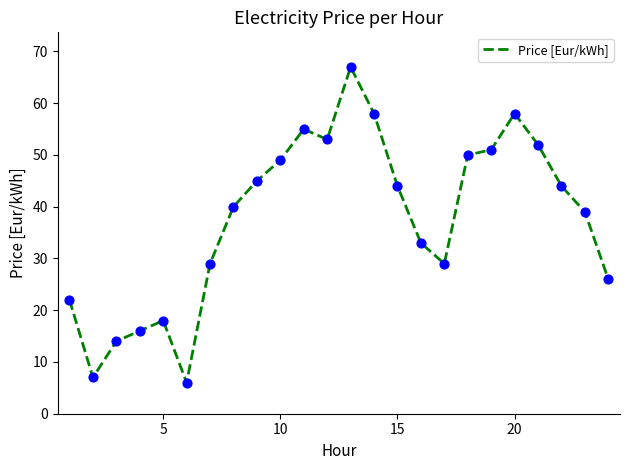

What is the minimum value shown in the chart?

6